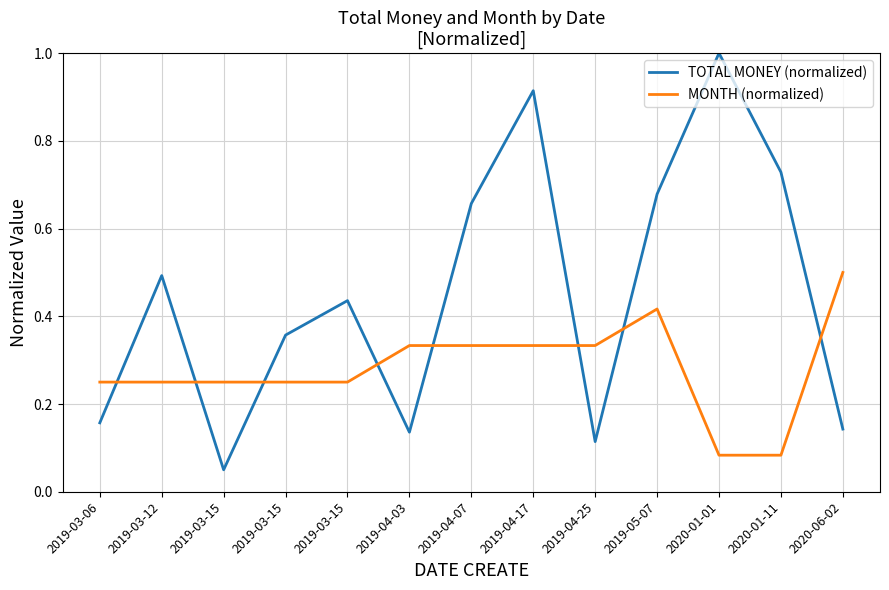

Reading right to left, extract all data points from this chart.

TOTAL MONEY (normalized): 2020-06-02=0.1	2020-01-11=0.7	2020-01-01=1.0	2019-05-07=0.7	2019-04-25=0.1	2019-04-17=0.9	2019-04-07=0.7	2019-04-03=0.1	2019-03-15=0.4	2019-03-15=0.4	2019-03-15=0.1	2019-03-12=0.5	2019-03-06=0.2
MONTH (normalized): 2020-06-02=0.5	2020-01-11=0.1	2020-01-01=0.1	2019-05-07=0.4	2019-04-25=0.3	2019-04-17=0.3	2019-04-07=0.3	2019-04-03=0.3	2019-03-15=0.2	2019-03-15=0.2	2019-03-15=0.2	2019-03-12=0.2	2019-03-06=0.2